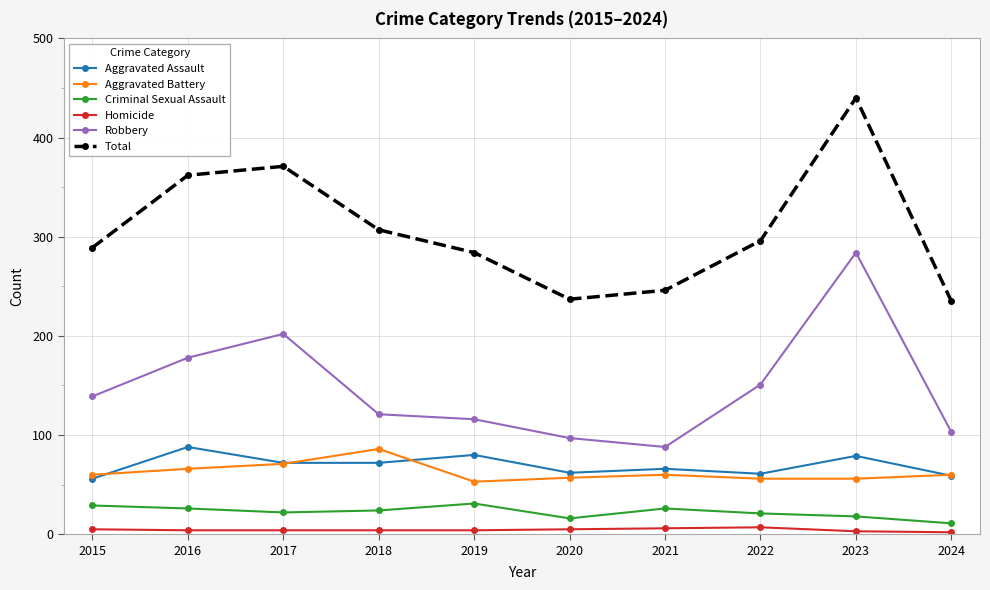

At which category does Aggravated Assault reach its first local peak?

2016